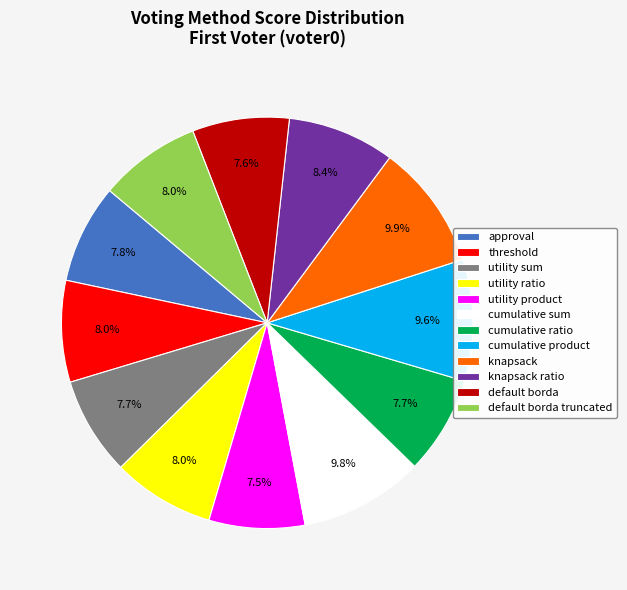

Does any single category account for the majority?

No